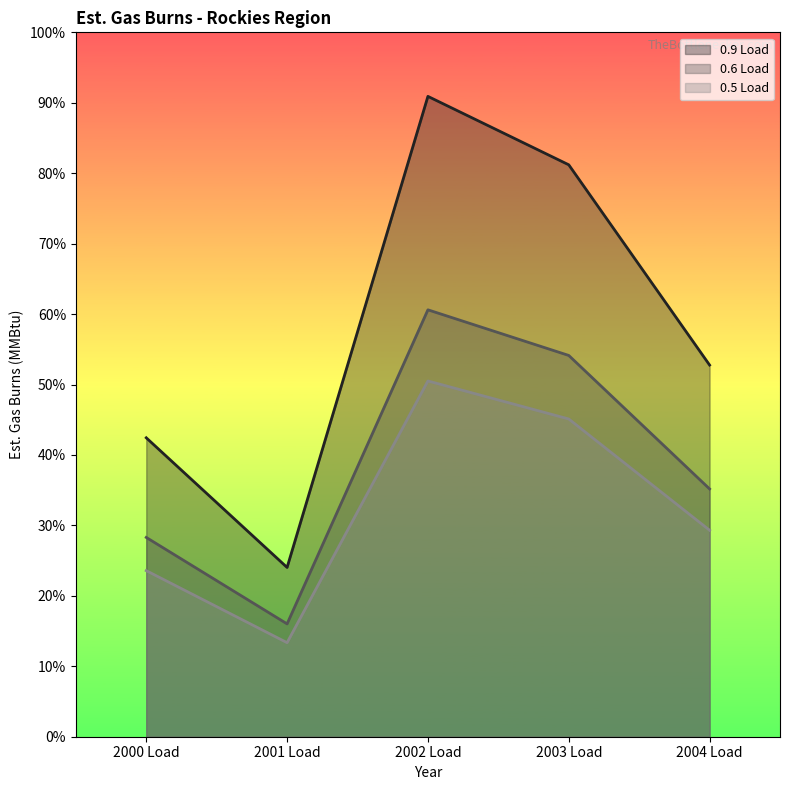

What is the label of the 1st point from the left?

2000 Load